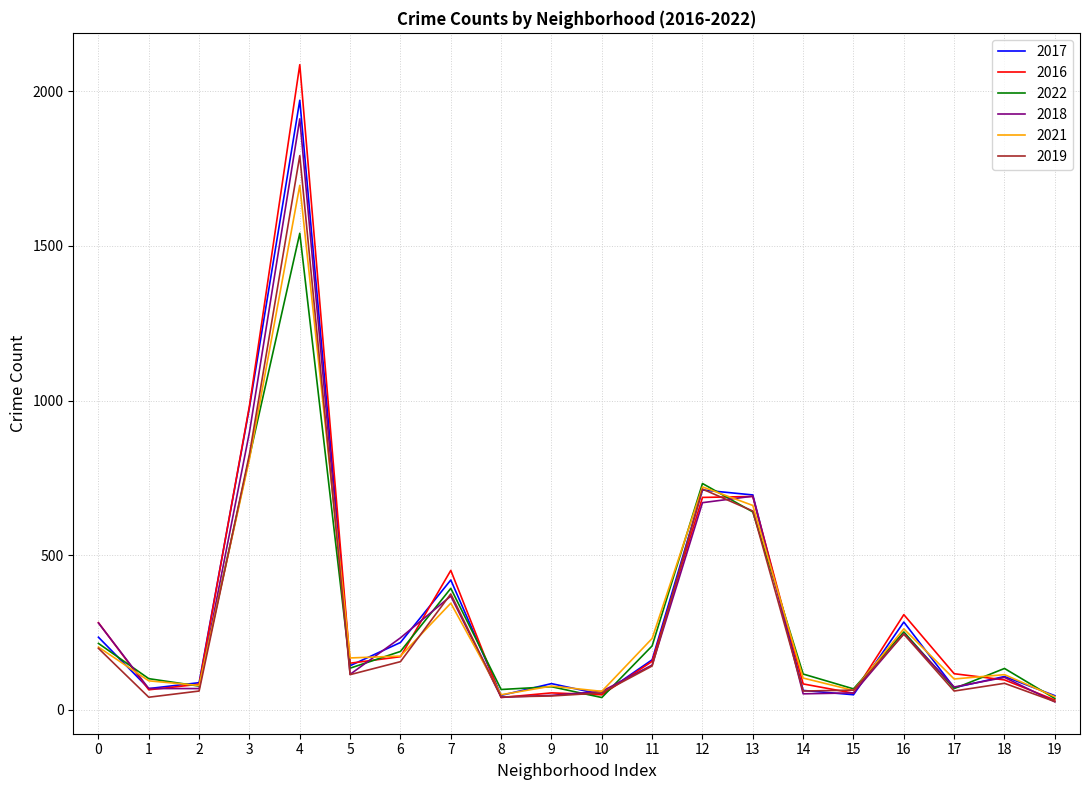

Is the value of 2018 at 8 greater than the value of 2016 at 4?

No